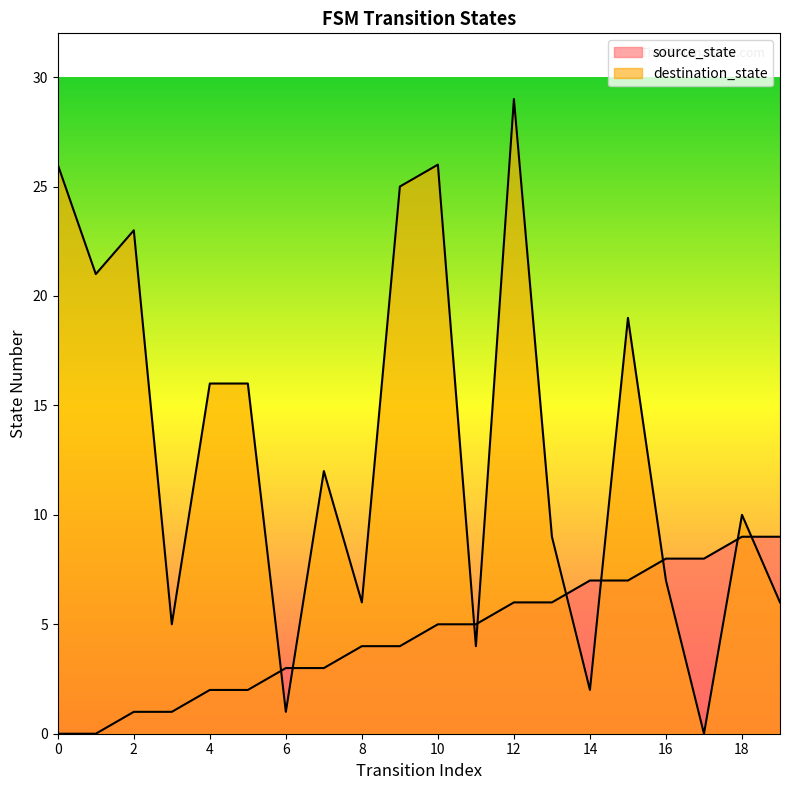

Reading left to right, extract all data points from this chart.

source_state: 0	0	1	1	2	2	3	3	4	4	5	5	6	6	7	7	8	8	9	9
destination_state: 26	21	23	5	16	16	1	12	6	25	26	4	29	9	2	19	7	0	10	6